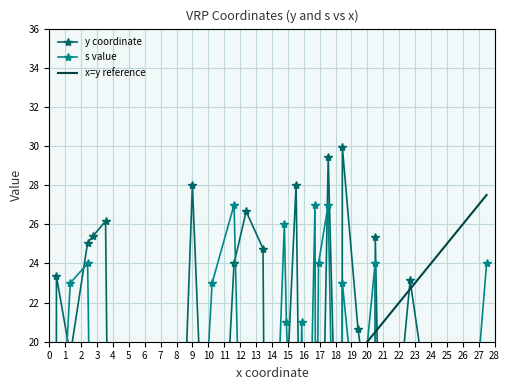

Is the value of s value at 28 greater than the value of x=y reference at 8?

No